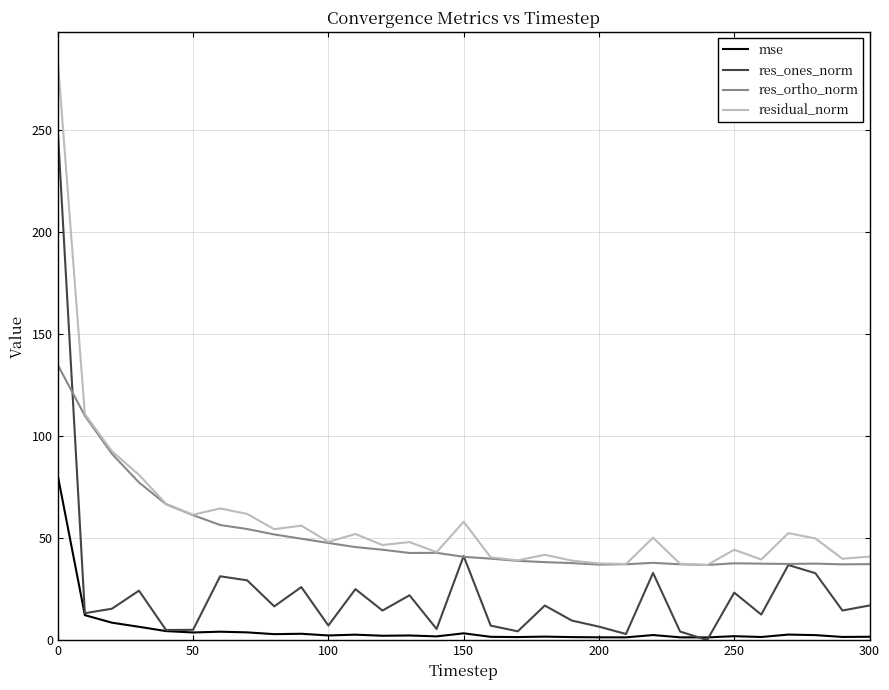

What is the minimum value for residual_norm?

36.8